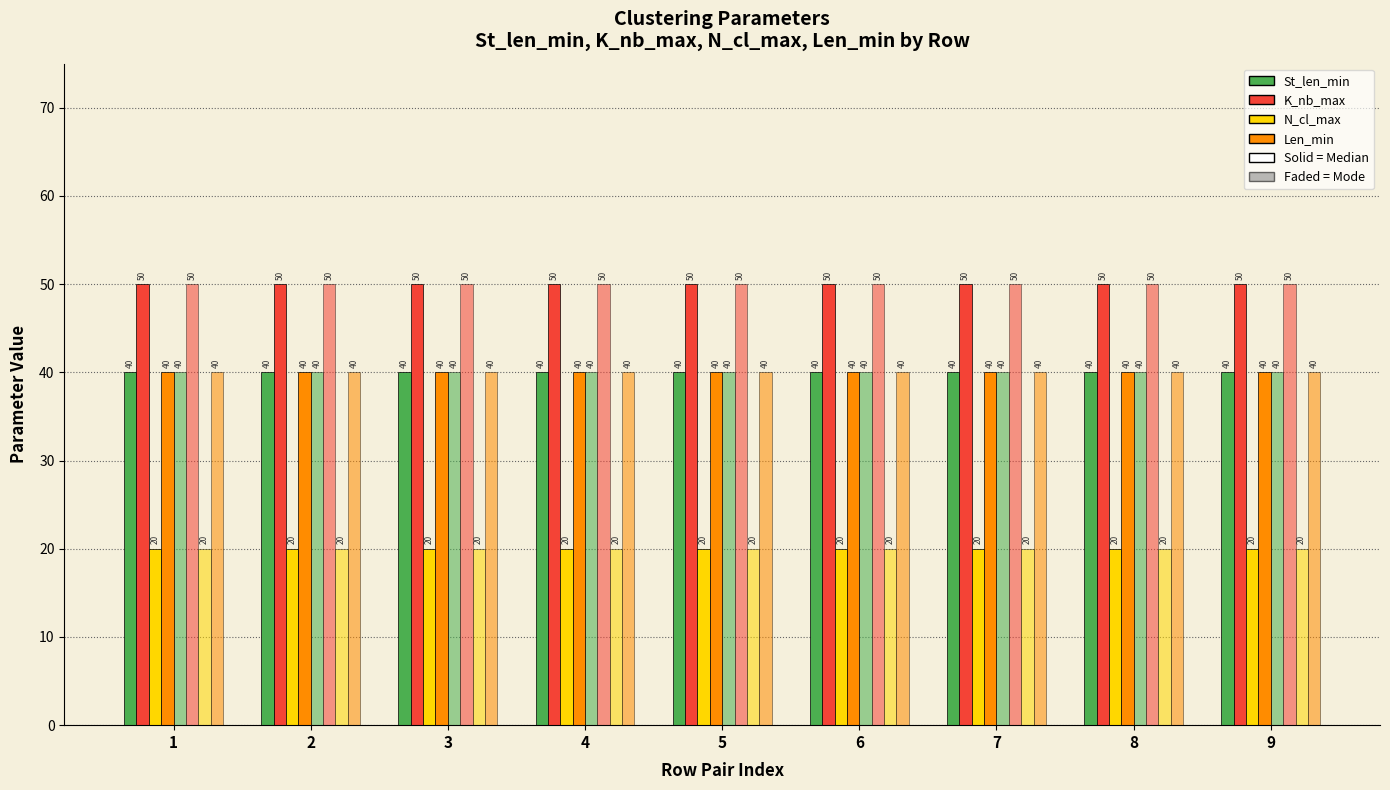

True or false: Len_min has a value of 53 at 13.

False